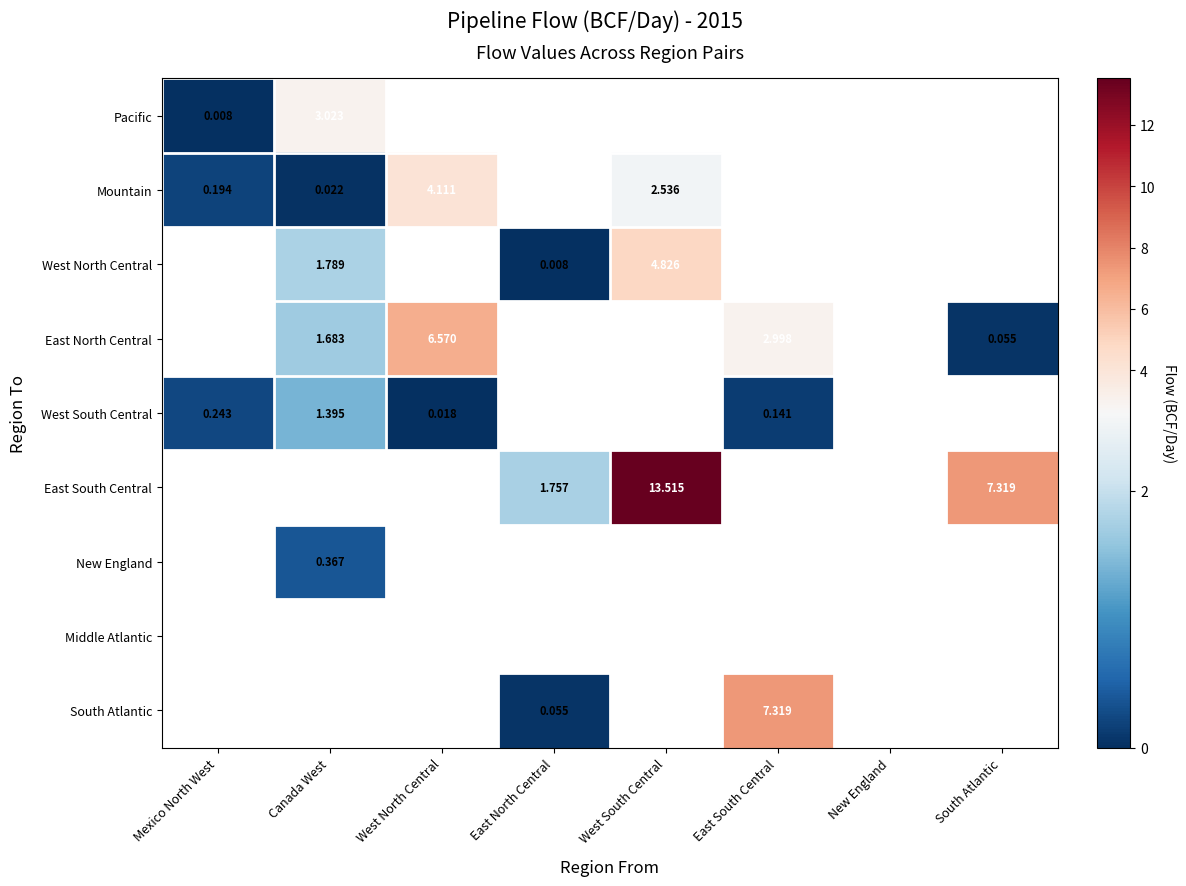

At how many categories does at least one series exceed 3?

5